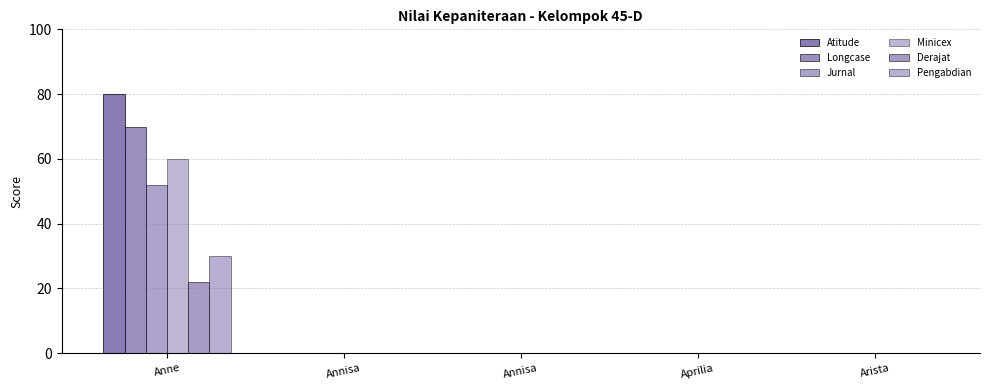

Which category has the lowest value in the Pengabdian series?

Annisa